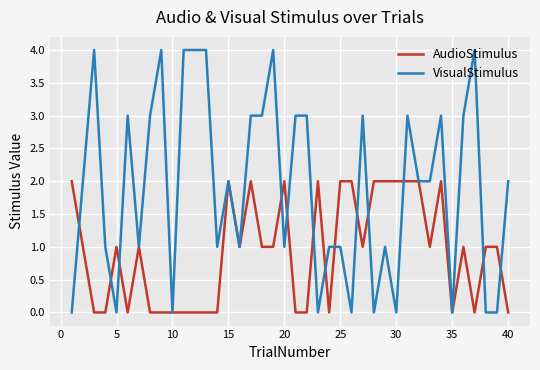

Which series ends up on top after the final intersection of VisualStimulus and AudioStimulus?

VisualStimulus